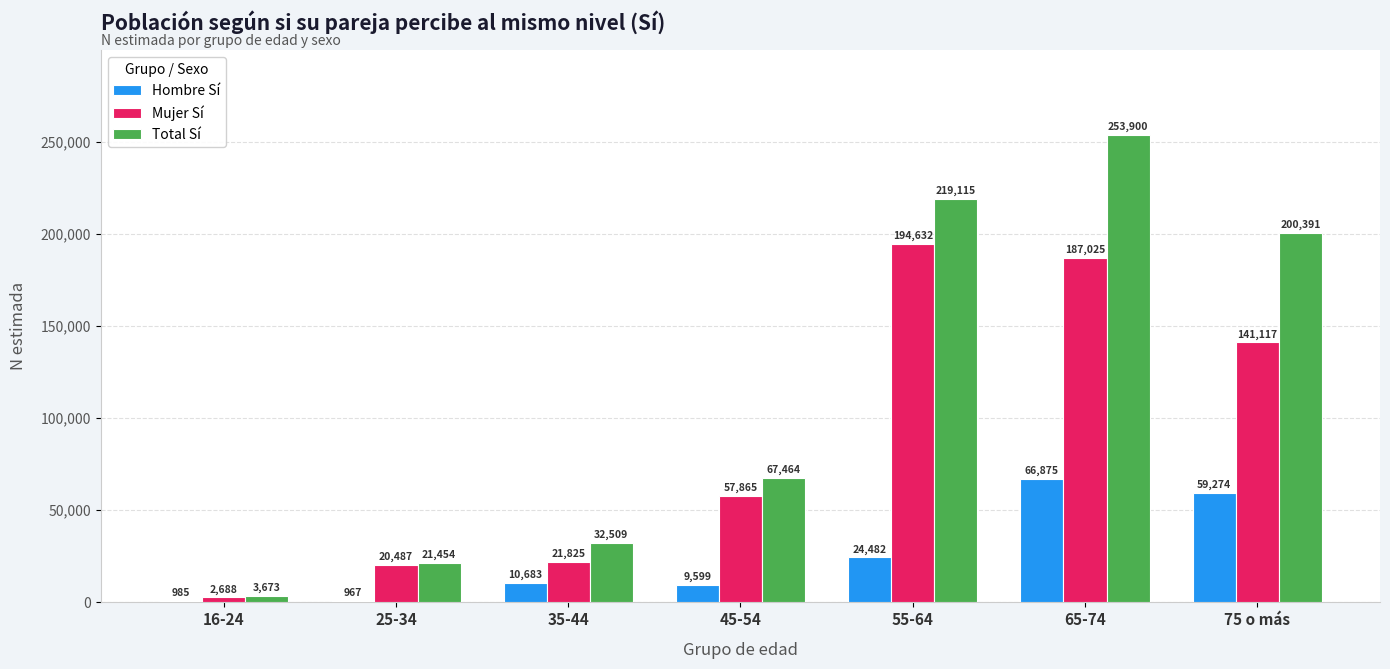

Which series has the largest total across all categories?

Total Sí